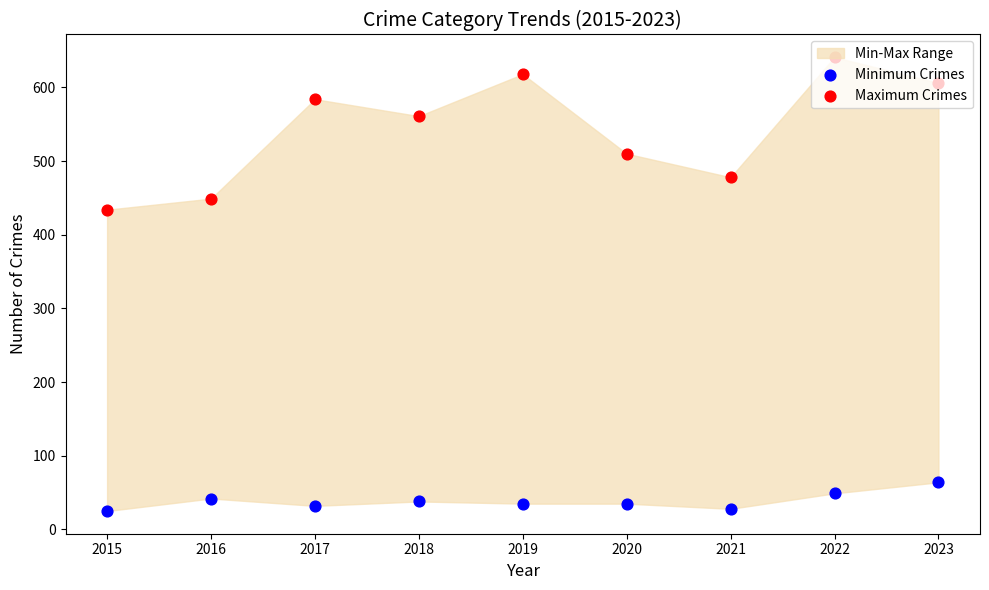

At how many categories does at least one series exceed 602?

3